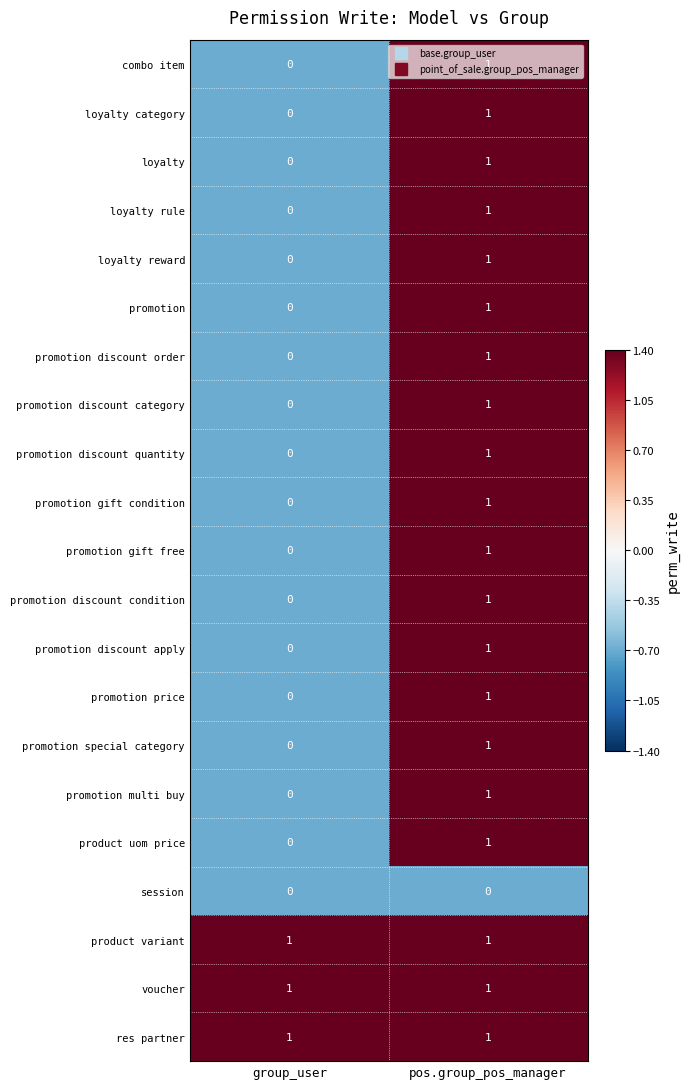

What is the total value across all series at pos.group_pos_manager?

20